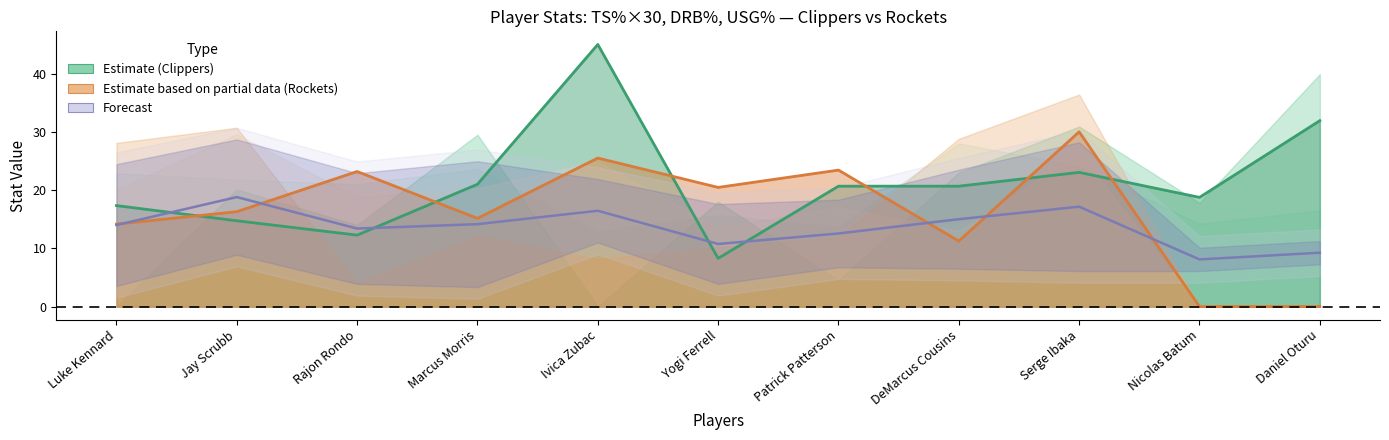

What position from the right is 8?

3